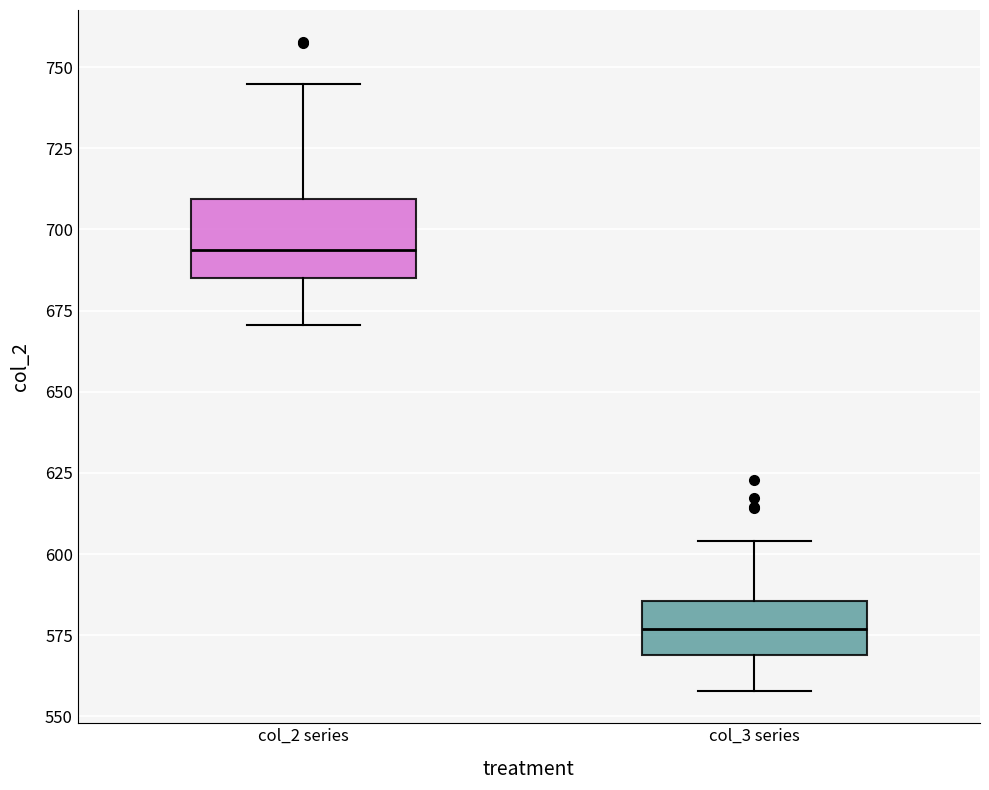

Which box has the highest median line?

col_2 series